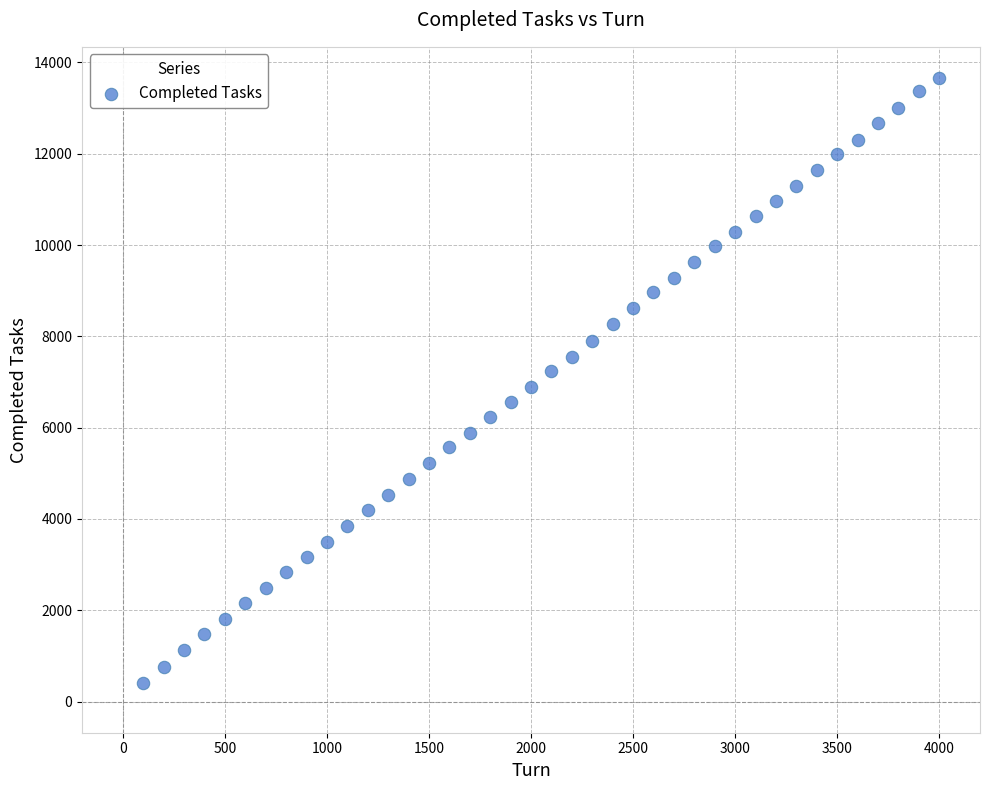

What is the range of X values (max minus min)?

3900